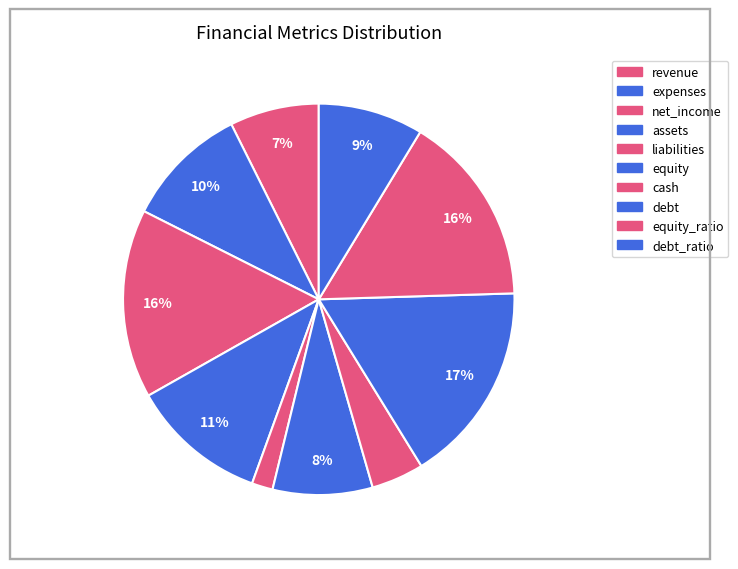

To the nearest percent, what is the average slice percentage?

10%